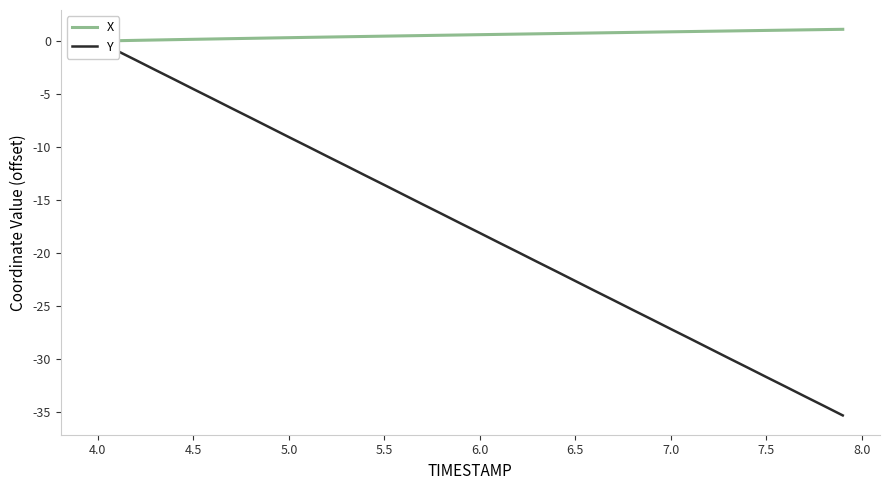

What is the difference between the maximum and second lowest values in the Y series?

34.4